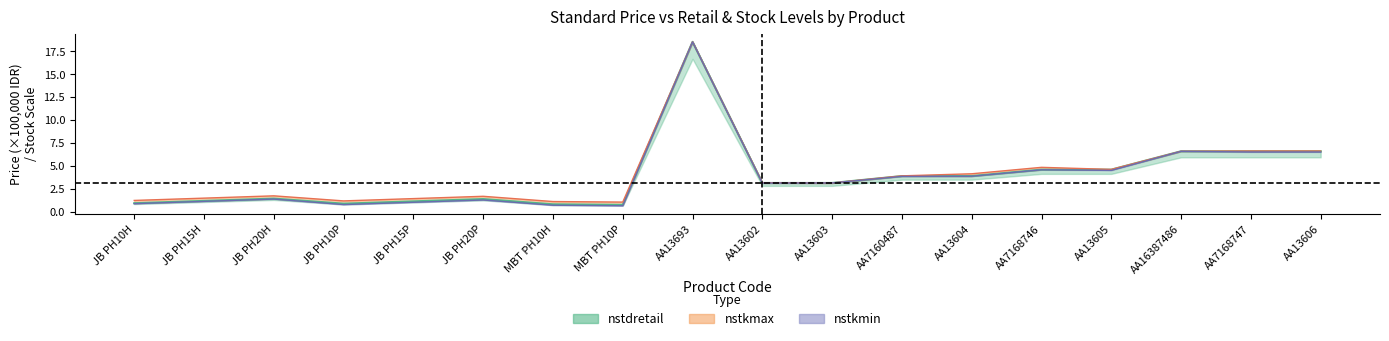

Between AA7168747 and AA13603, which is larger?

AA7168747